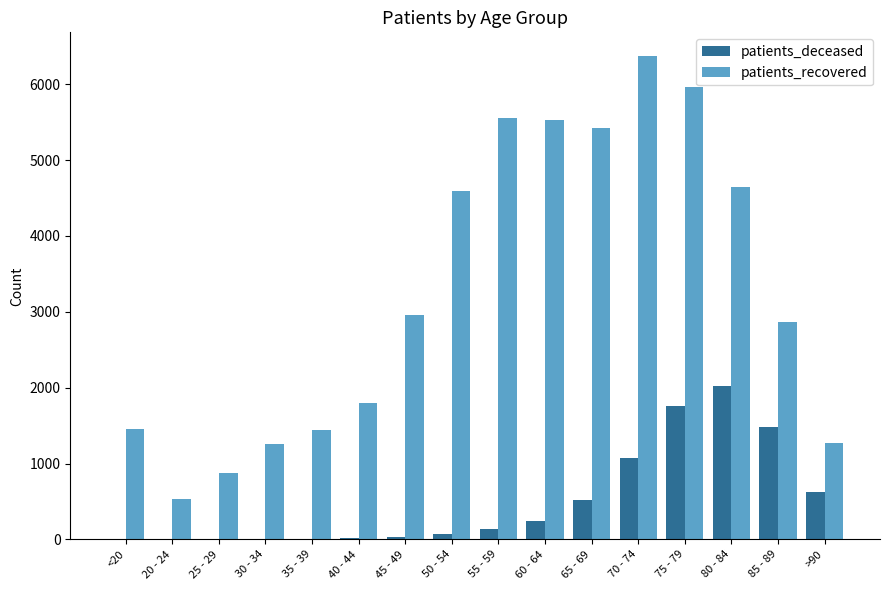

What is the difference between the patients_recovered values at 65 - 69 and 70 - 74?

947